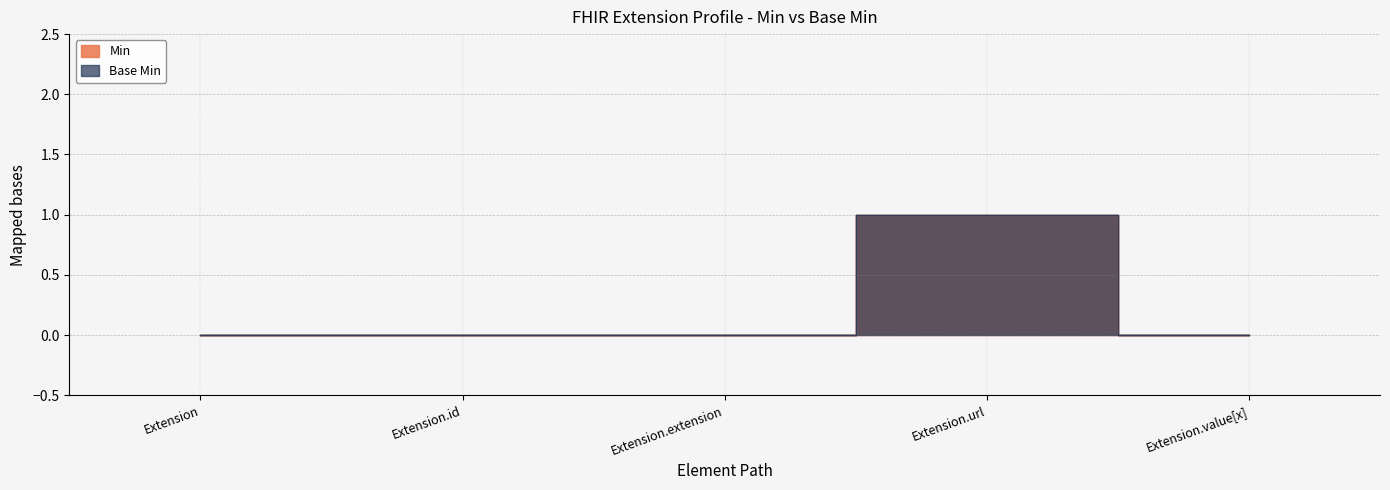

Where is the first local maximum for Base Min?

Extension.url